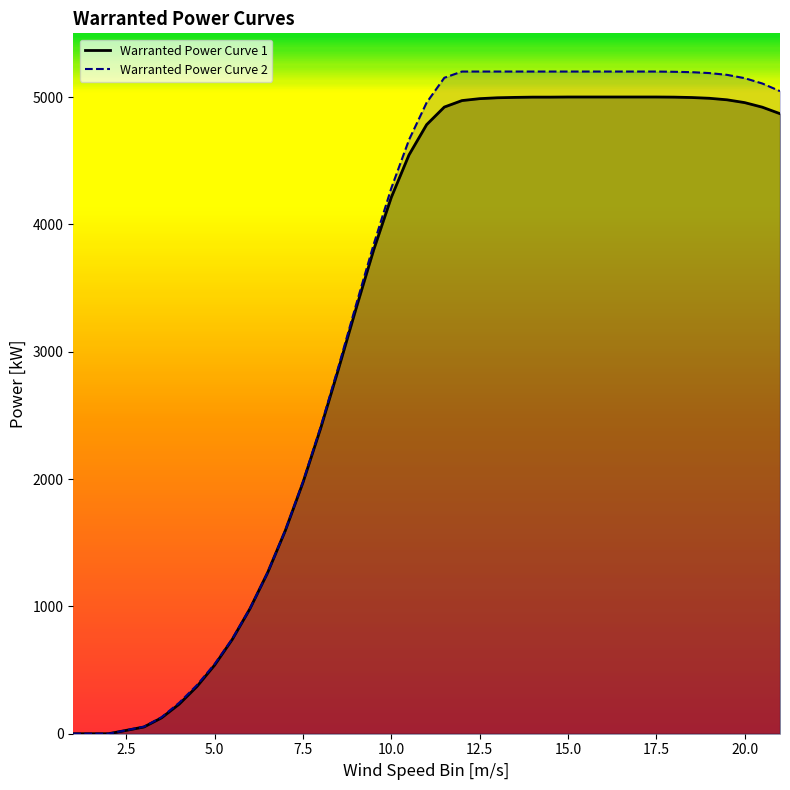

List the series in order of their overall mean, lowest first.

Warranted Power Curve 1, Warranted Power Curve 2